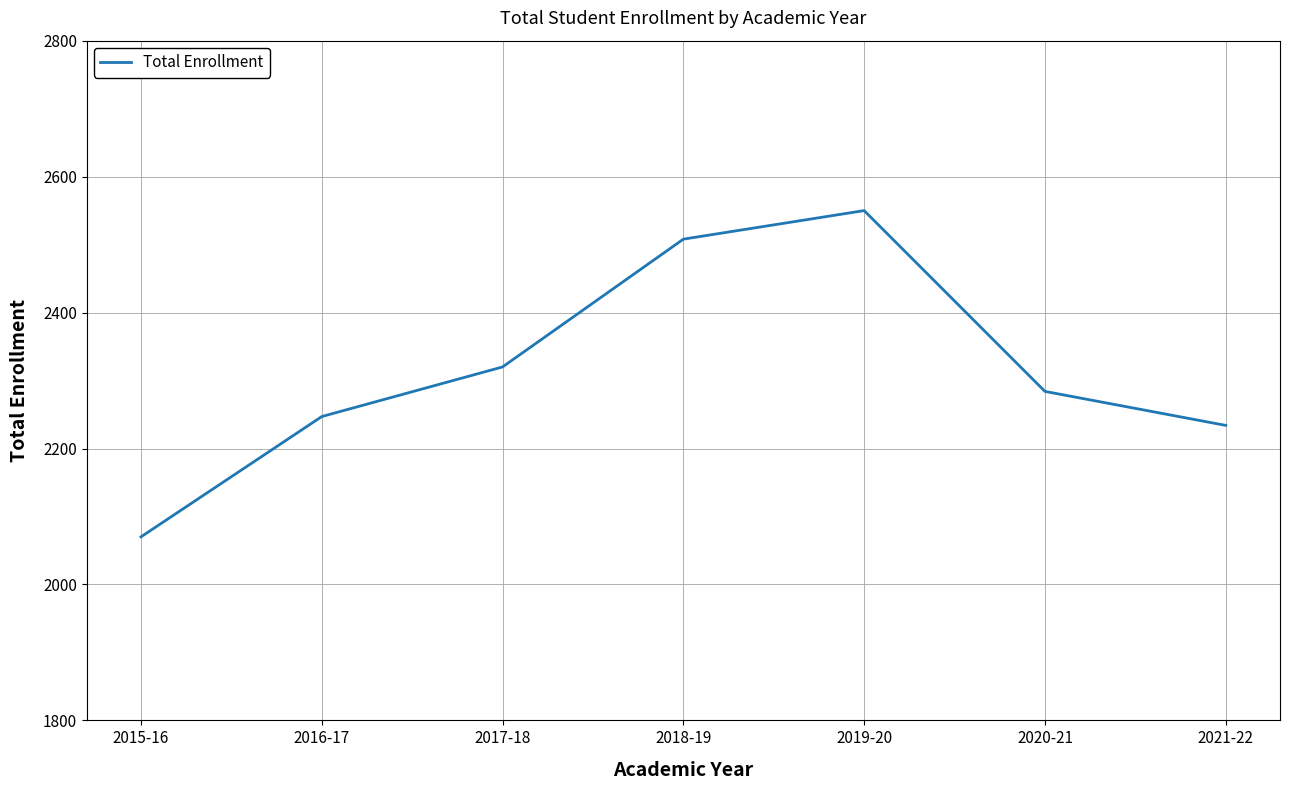

Reading left to right, what are all the values shown in this chart?

2070	2247	2320	2508	2550	2284	2234